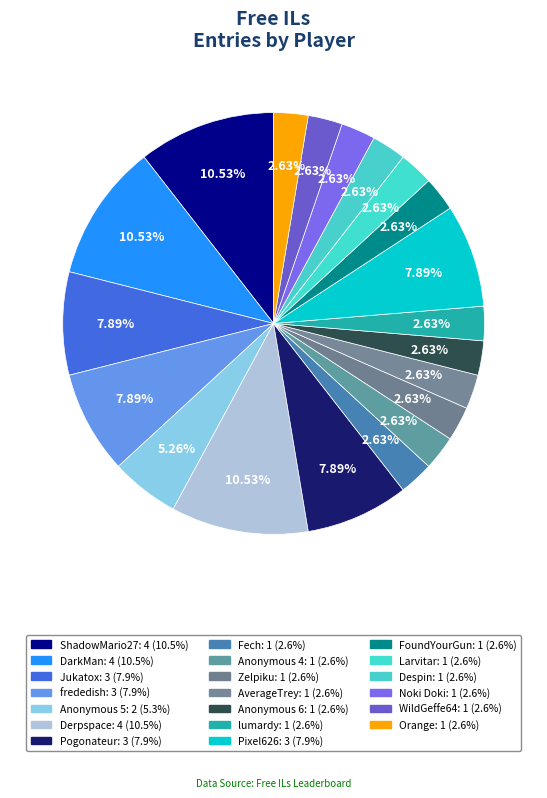

Count the number of slices in the pie.

20